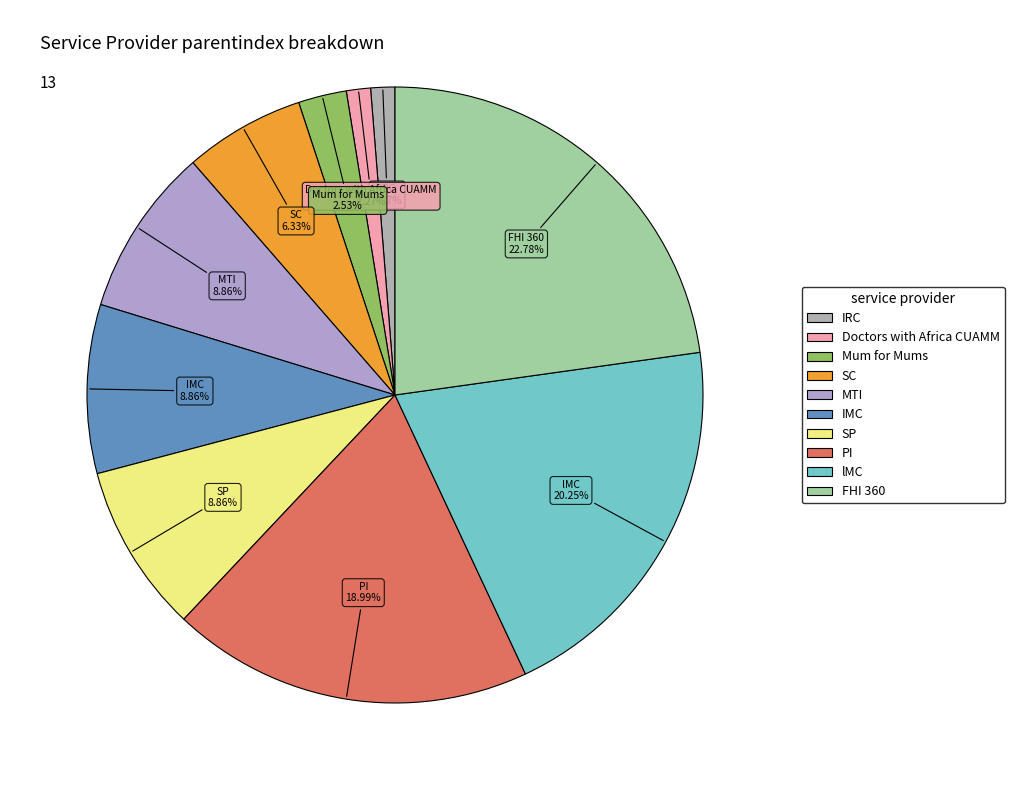

True or false: SP accounts for 1% of the total.

False